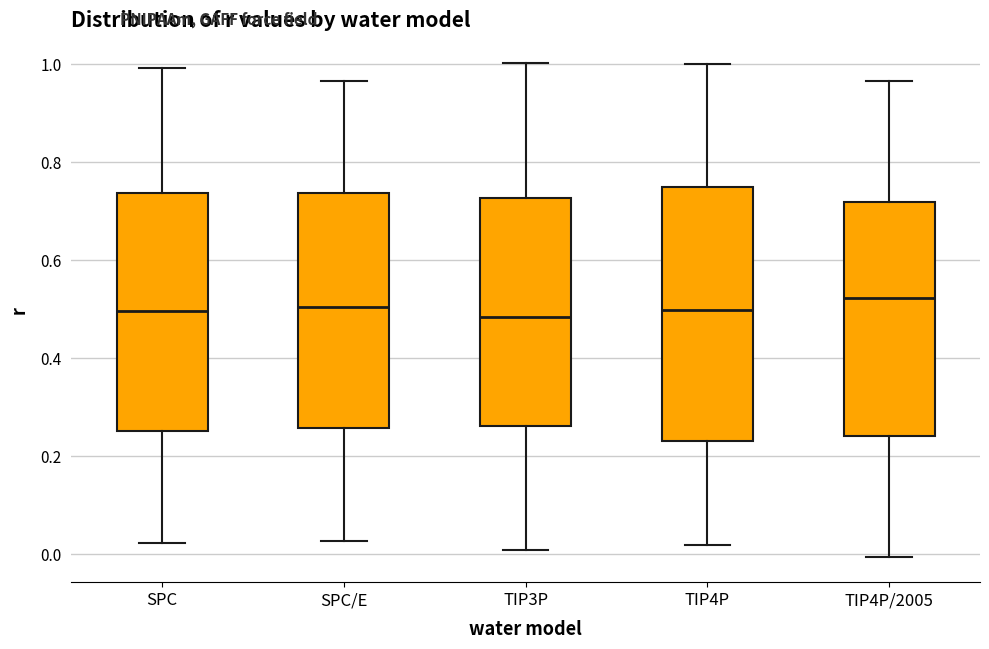

Where does the upper whisker of the box for TIP4P/2005 end on the y-axis? The values are not printed on the chart, so give them approximately, as read against the axis.

0.96